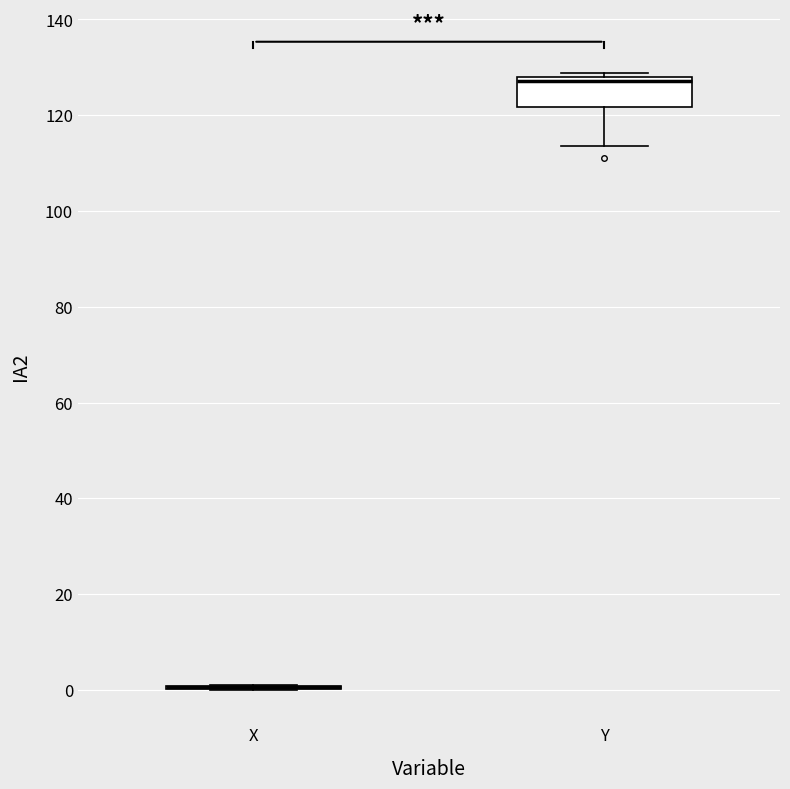

Reading left to right, transcribe this box plot: for each box, give where its median line is, the range the box spans, and where its two whiskers end, as read against the y-axis. The values are not printed on the chart, so give them approximately, as read against the axis.

X: box collapsed to a line at 0, whiskers 0 to 0
Y: median 128 (just below the box's upper edge), box 122 to 128, whiskers 114 to 128 (just above the box's upper edge)